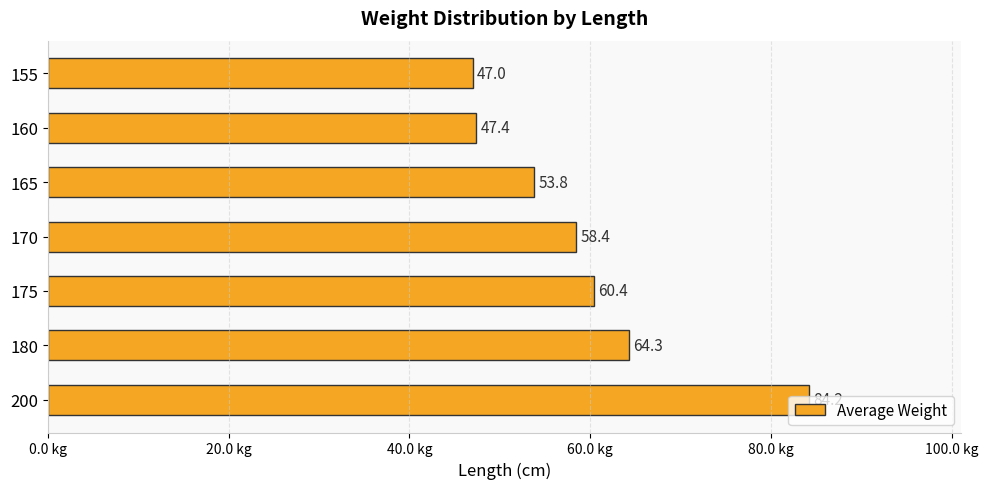

Where is the data nearest to the value 65?

180